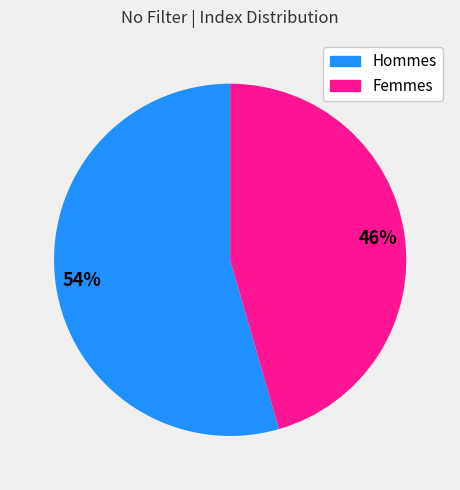

Is there a majority slice in this chart?

Yes